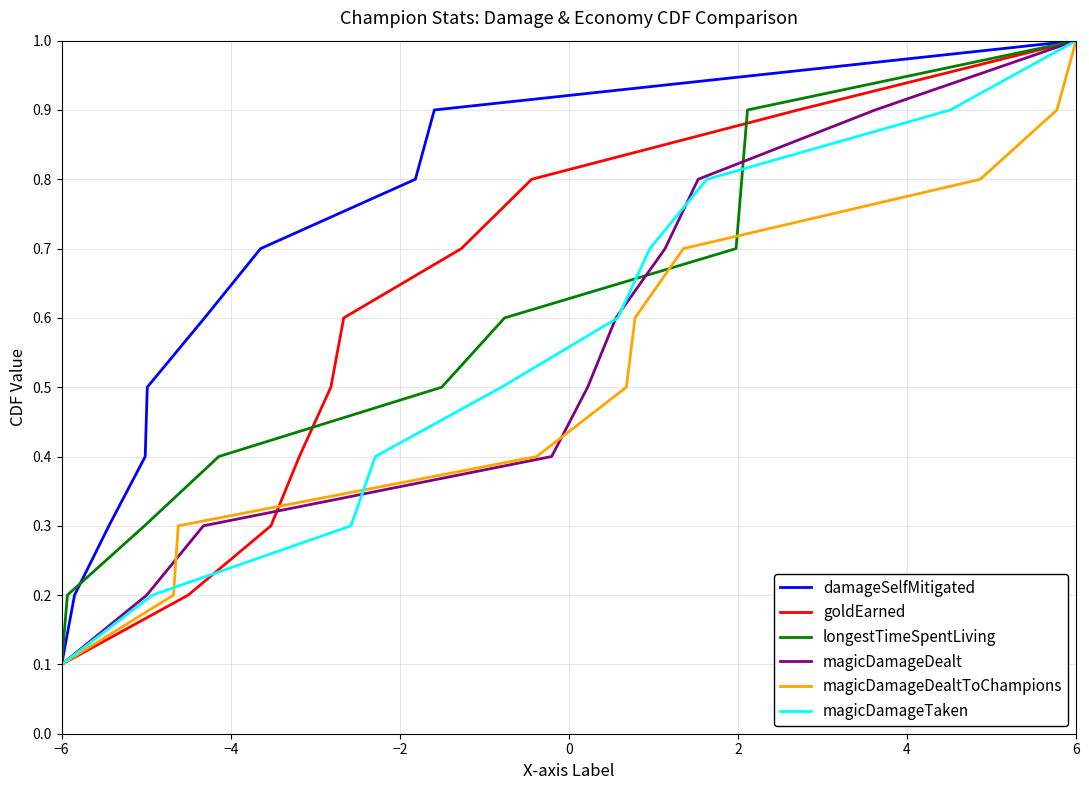

Reading left to right, list all the values displayed in this chart.

damageSelfMitigated: 0.1	0.2	0.3	0.4	0.5	0.6	0.7	0.8	0.9	1.0
goldEarned: 0.1	0.2	0.3	0.4	0.5	0.6	0.7	0.8	0.9	1.0
longestTimeSpentLiving: 0.1	0.2	0.3	0.4	0.5	0.6	0.7	0.8	0.9	1.0
magicDamageDealt: 0.1	0.2	0.3	0.4	0.5	0.6	0.7	0.8	0.9	1.0
magicDamageDealtToChampions: 0.1	0.2	0.3	0.4	0.5	0.6	0.7	0.8	0.9	1.0
magicDamageTaken: 0.1	0.2	0.3	0.4	0.5	0.6	0.7	0.8	0.9	1.0